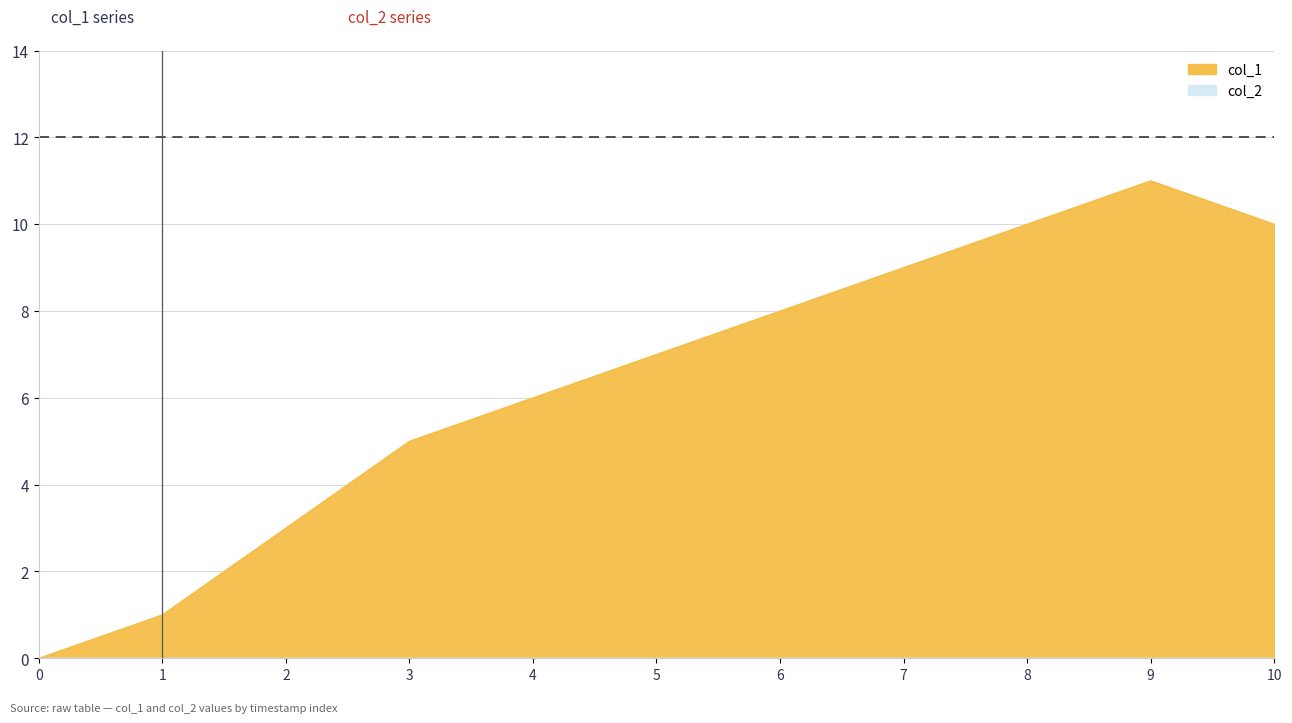

How many interior local peaks (higher than both neighbors) does the data have?

1